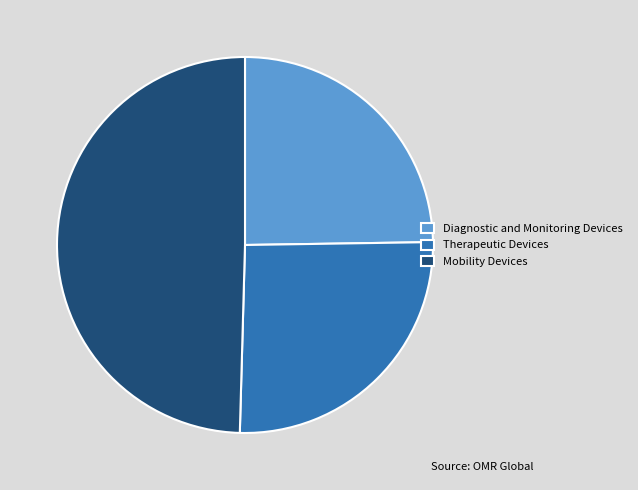

Is Diagnostic and Monitoring Devices the majority of the pie?

No